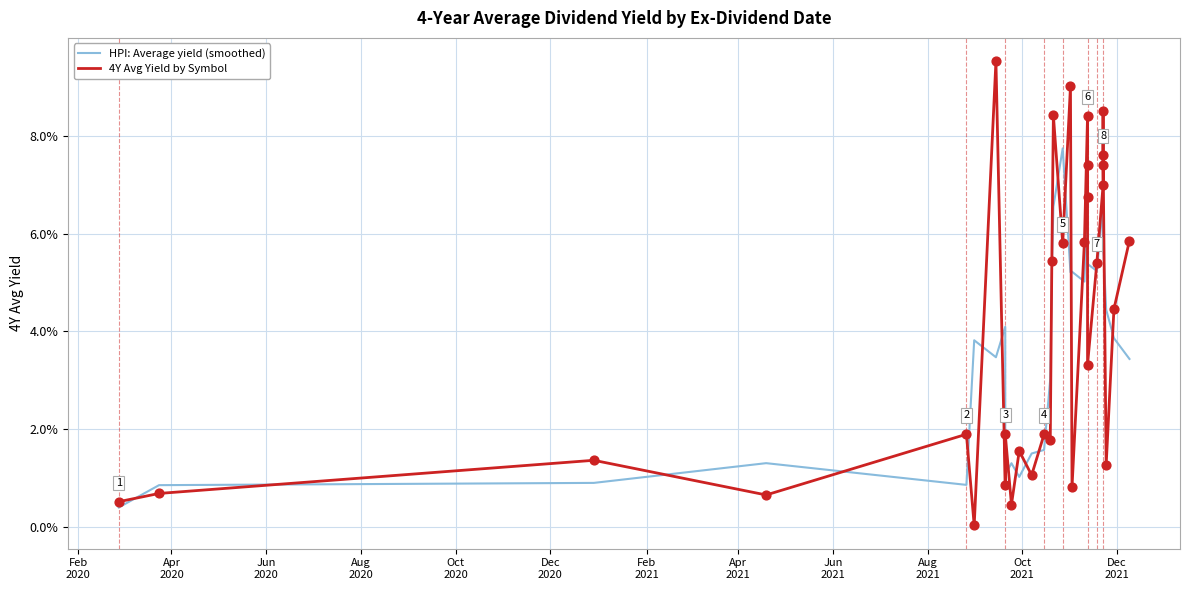

Which series reaches the maximum Y coordinate?

4Y Avg Yield by Symbol